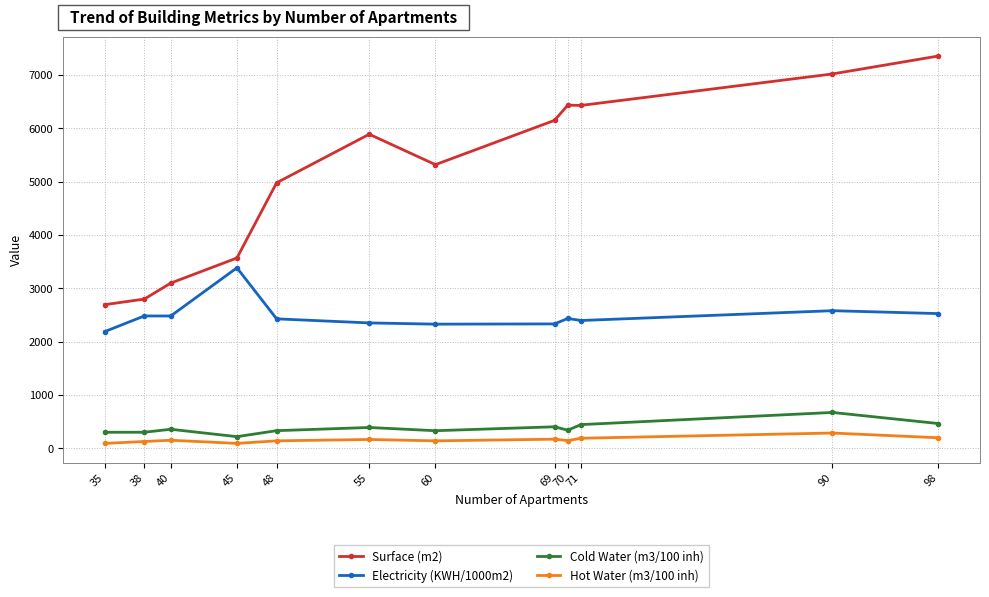

At how many categories does at least one series exceed 2135?

12